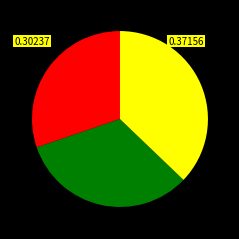

Is there a majority slice in this chart?

No